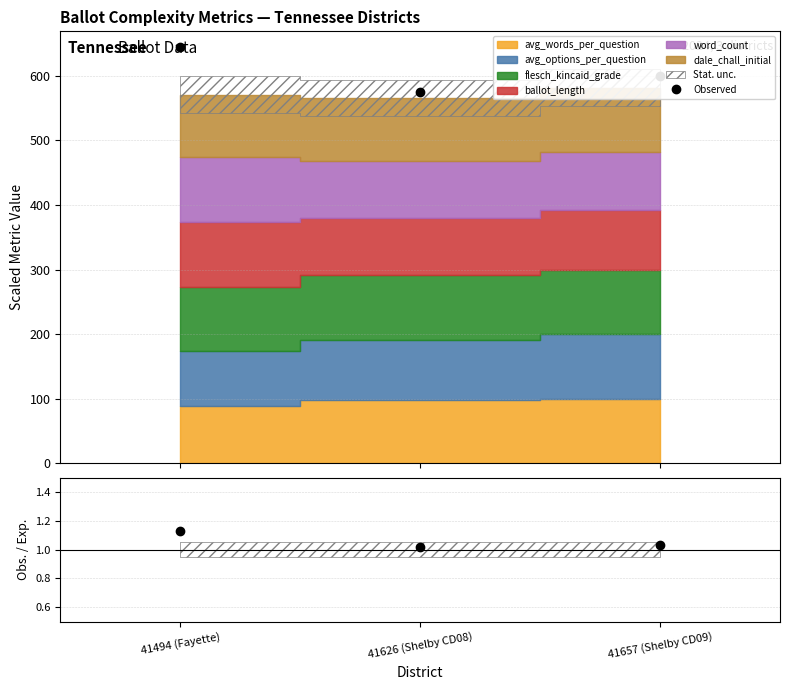

Reading left to right, list all the values displayed in this chart.

645.3	575.7	600.5